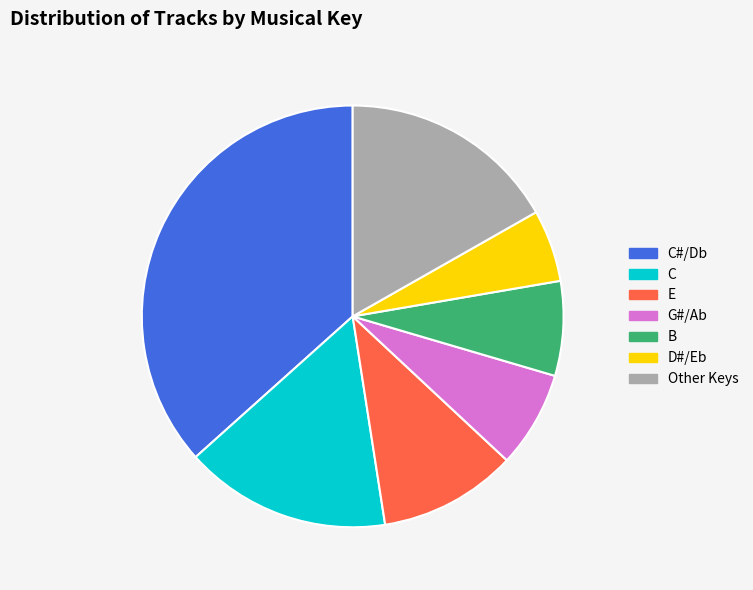

How many segments does this pie chart have?

7